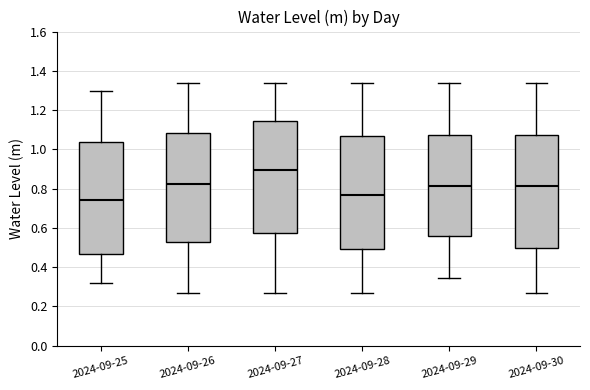

Where is the lower edge of the box for 2024-09-29 on the y-axis? The values are not printed on the chart, so give them approximately, as read against the axis.

0.56